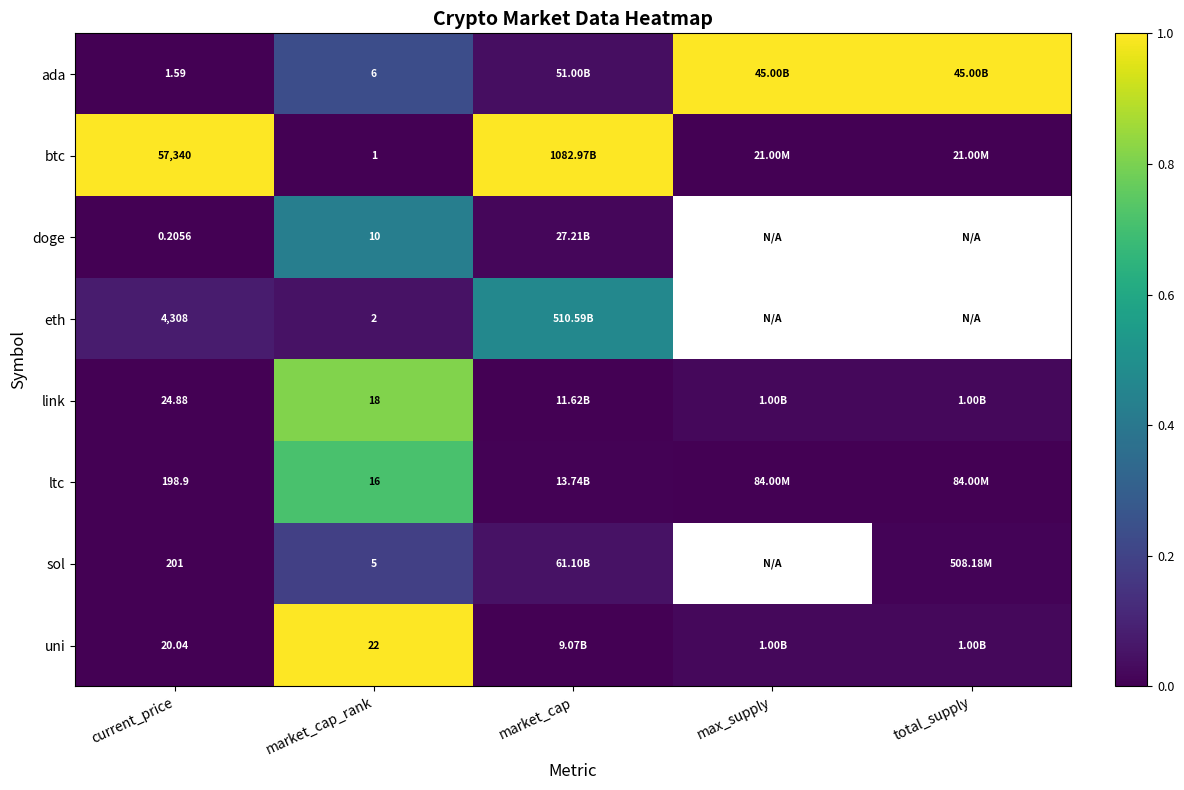

Rank the series at current_price from lowest to highest value.

doge, ada, uni, link, ltc, sol, eth, btc